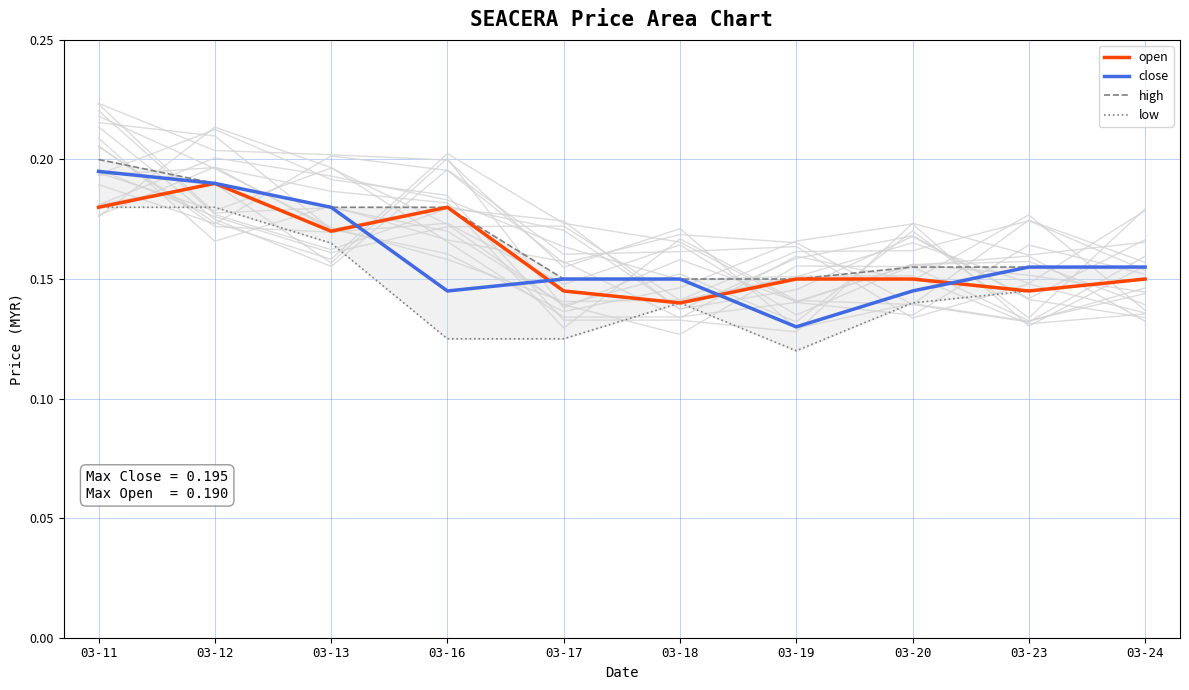

At which category does low reach its first local valley?

03-19